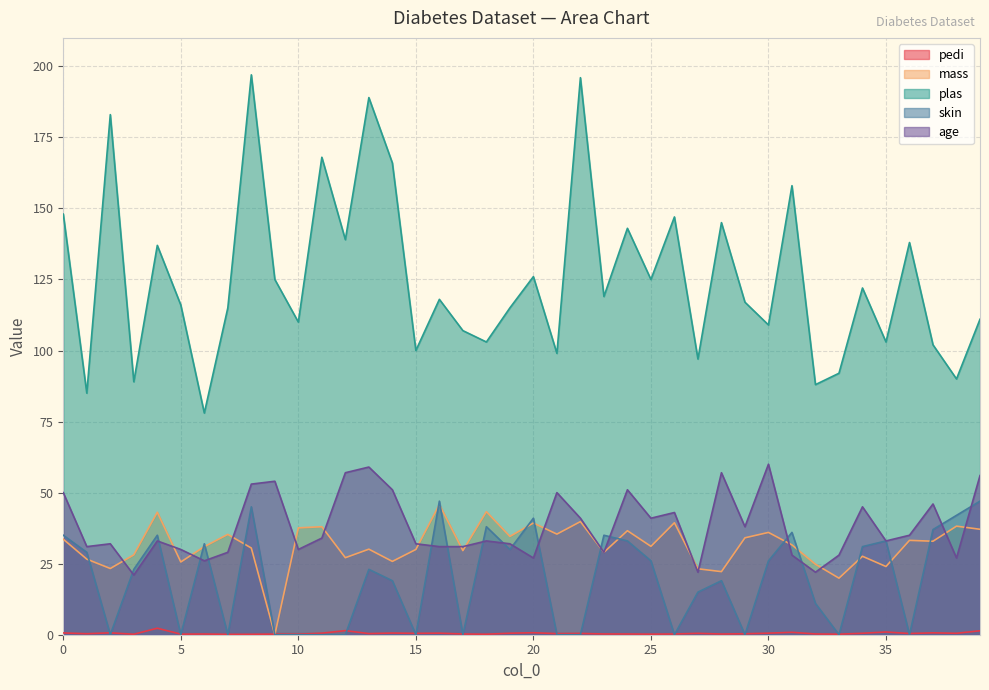

How many lines are shown in the chart?

5